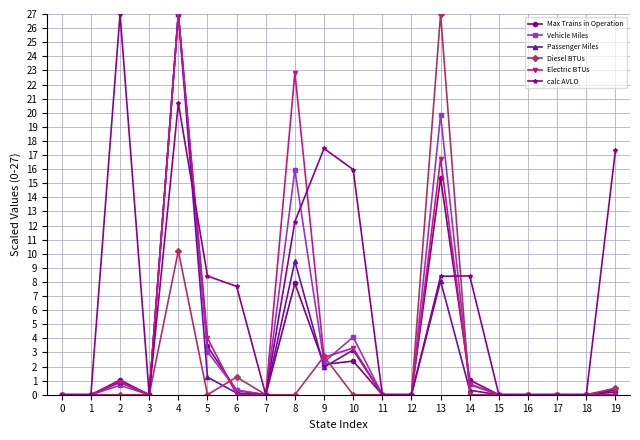

What is the spread (max minus min) of values at 8?

22.8